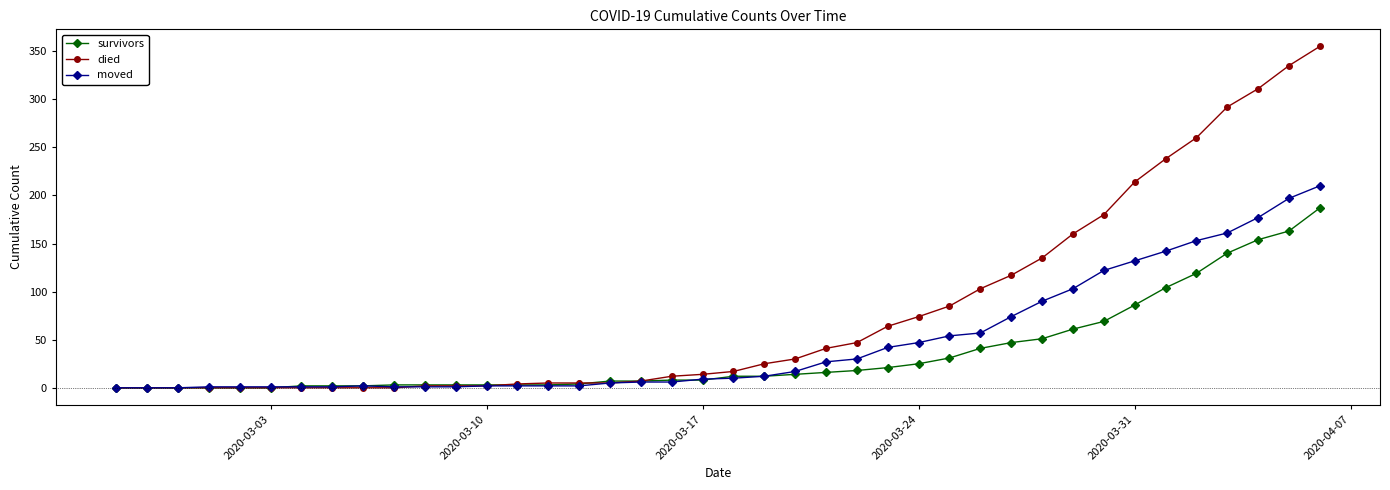

Rank the series by their average value, from highest to lowest.

died, moved, survivors